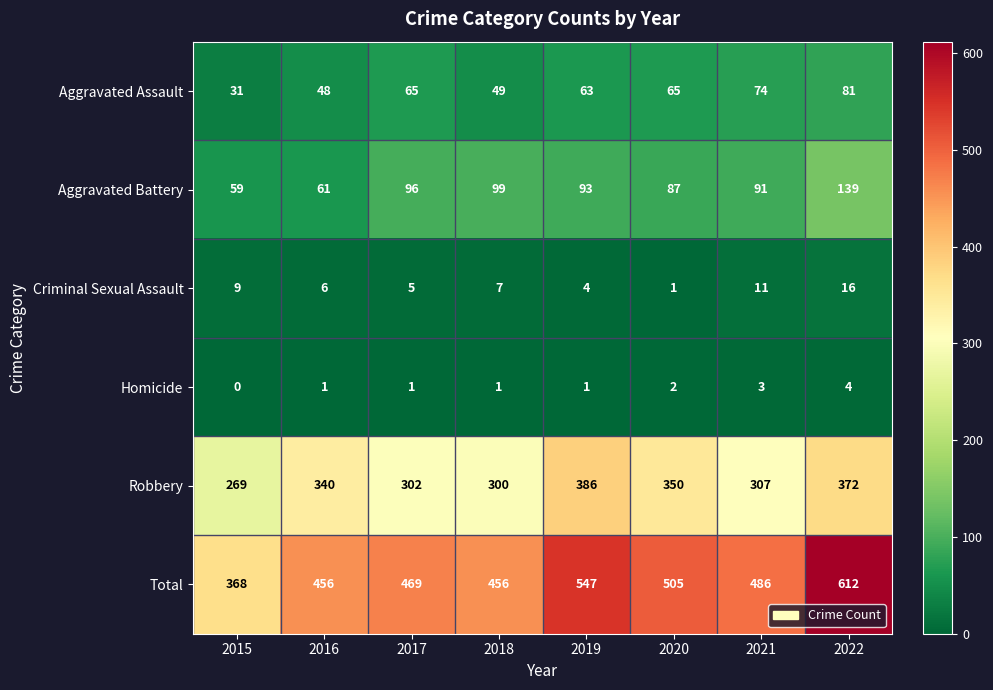

Rank the series by their maximum value, from highest to lowest.

Total, Robbery, Aggravated Battery, Aggravated Assault, Criminal Sexual Assault, Homicide